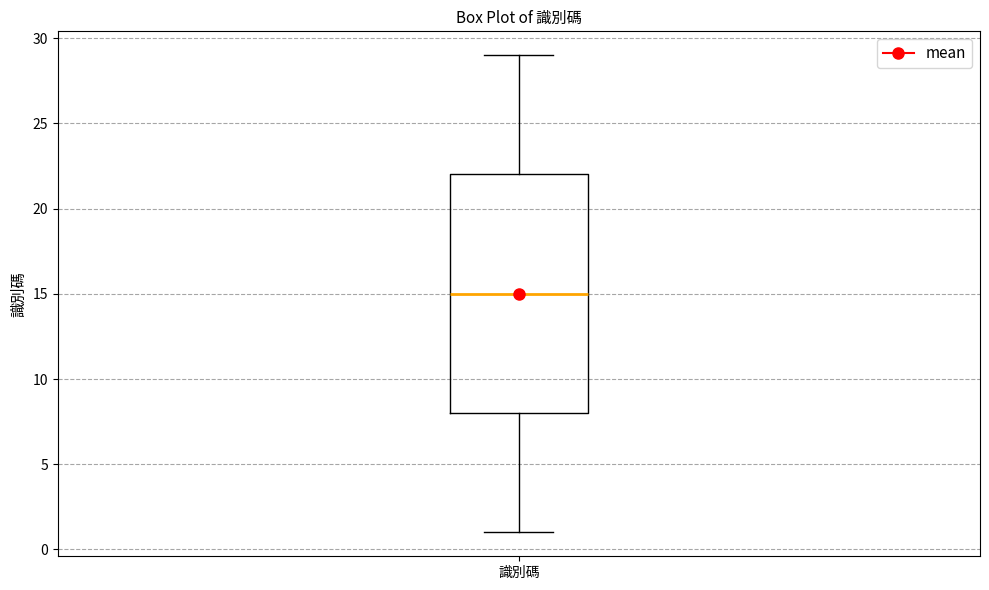

Read this box plot against the y-axis: the position of the median line, the range covered by the box, and the ends of both whiskers. The values are not printed on the chart, so give them approximately, as read against the axis.

median 15, box 8 to 22, whiskers 1 to 29